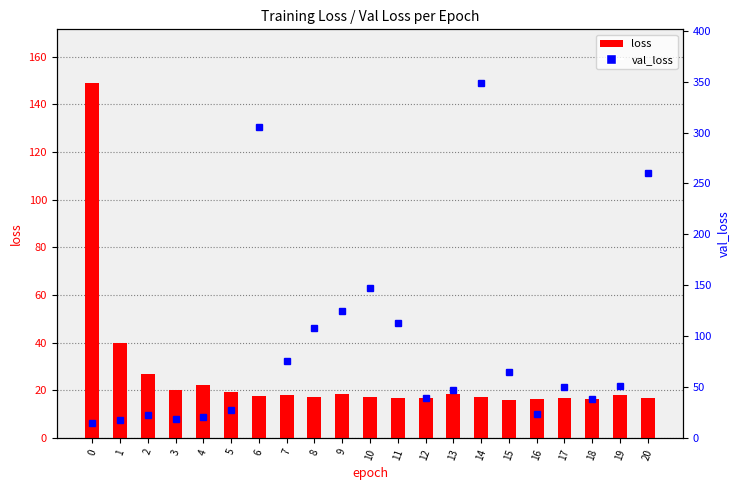

The value of val_loss at 16 is 23.2. True or false?

True